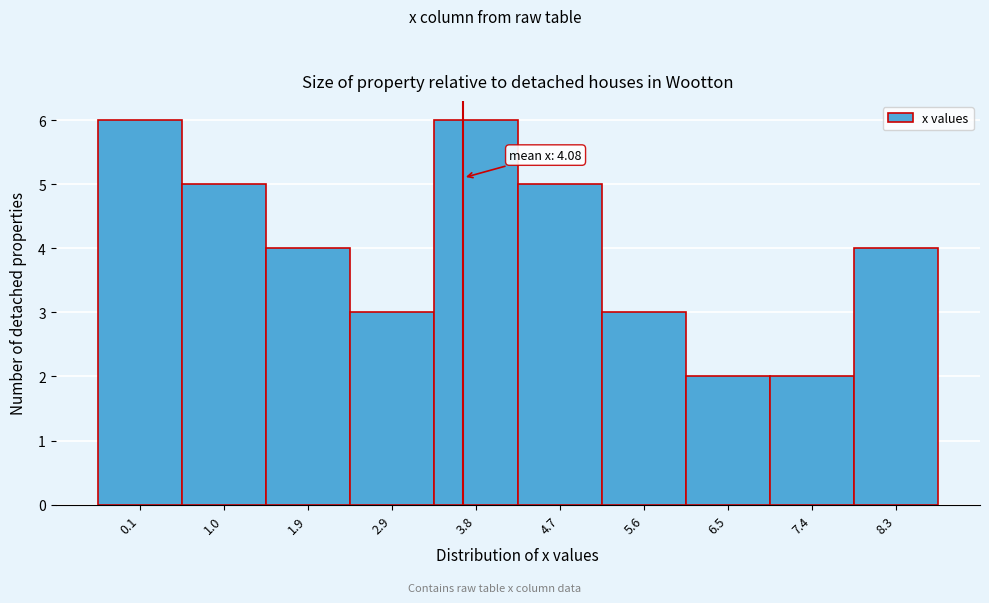

Reading left to right, extract all data points from this chart.

6	5	4	3	6	5	3	2	2	4